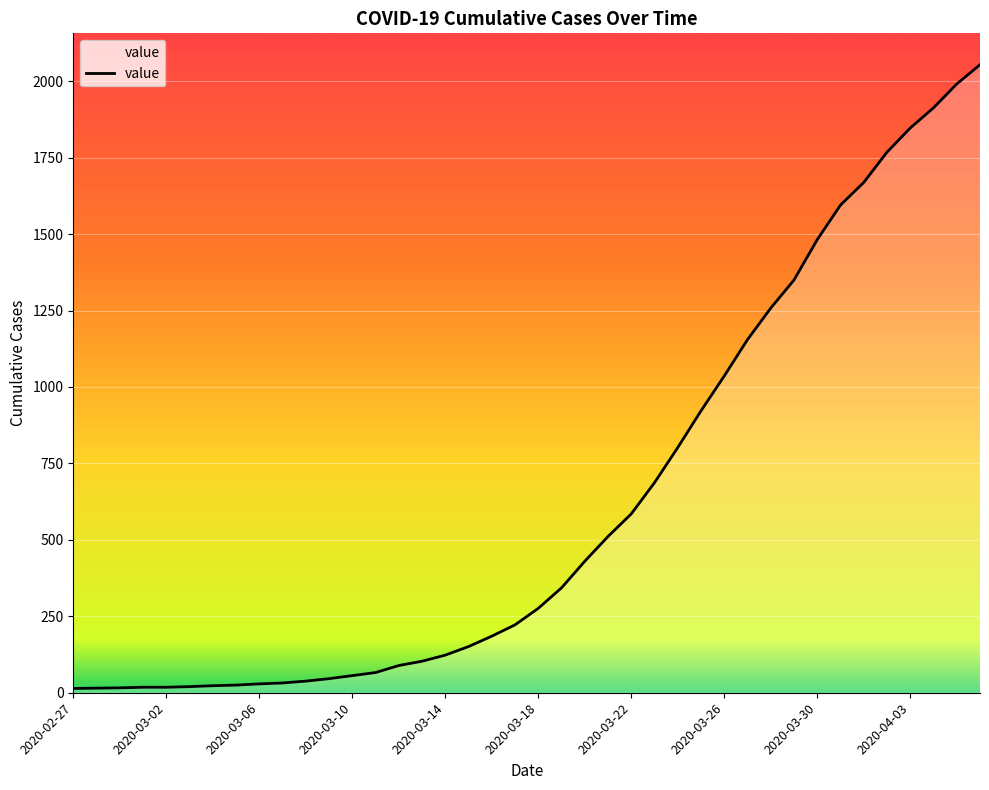

What is the greatest value displayed?

2054